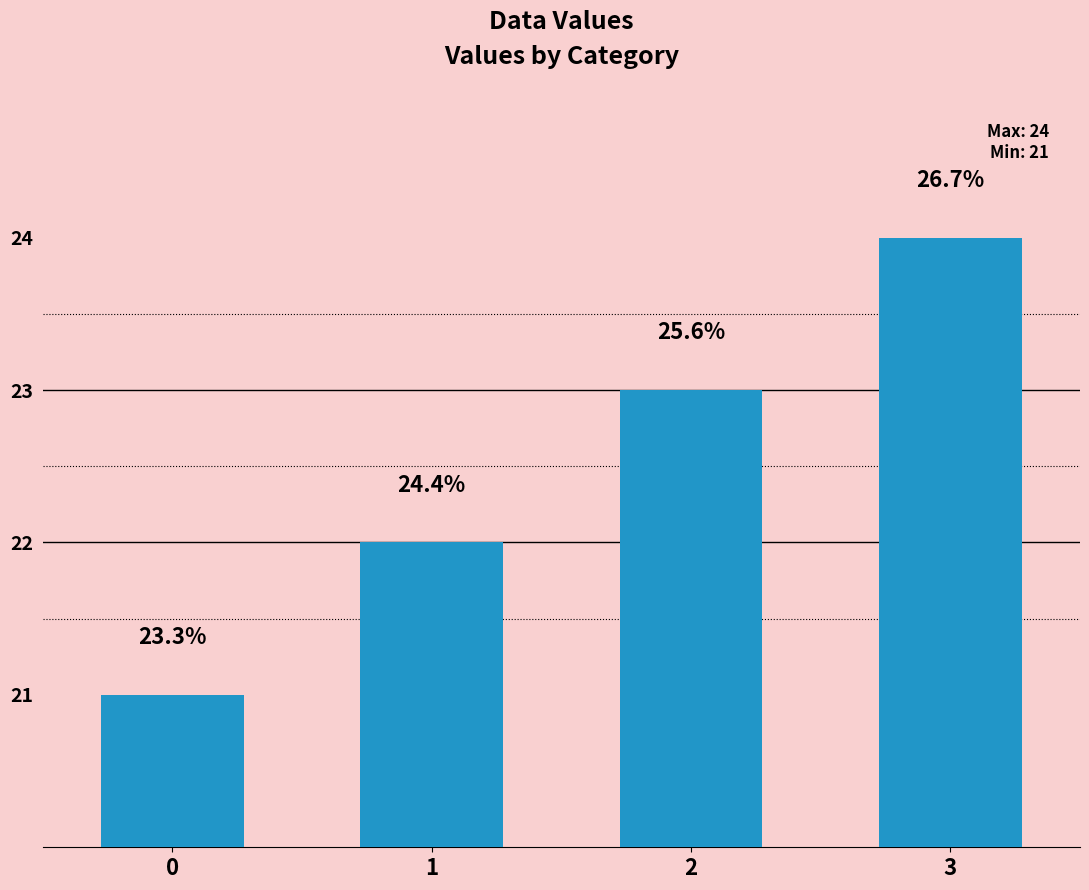

Which category has the highest value across all series?

3